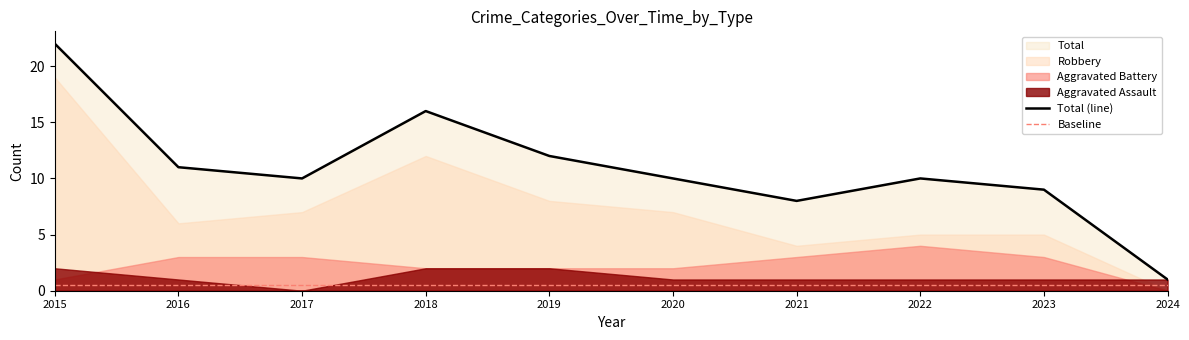

True or false: Aggravated Assault has more than 1 interior local peaks.

False